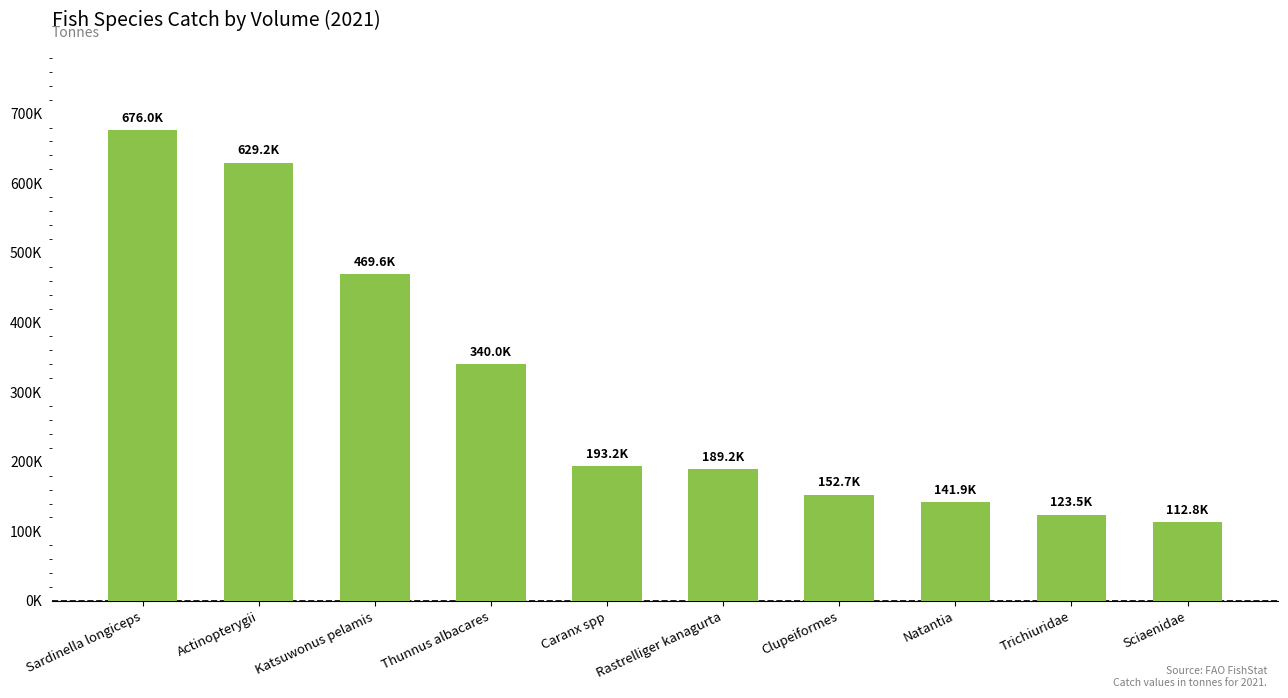

Are the bars horizontal?

No